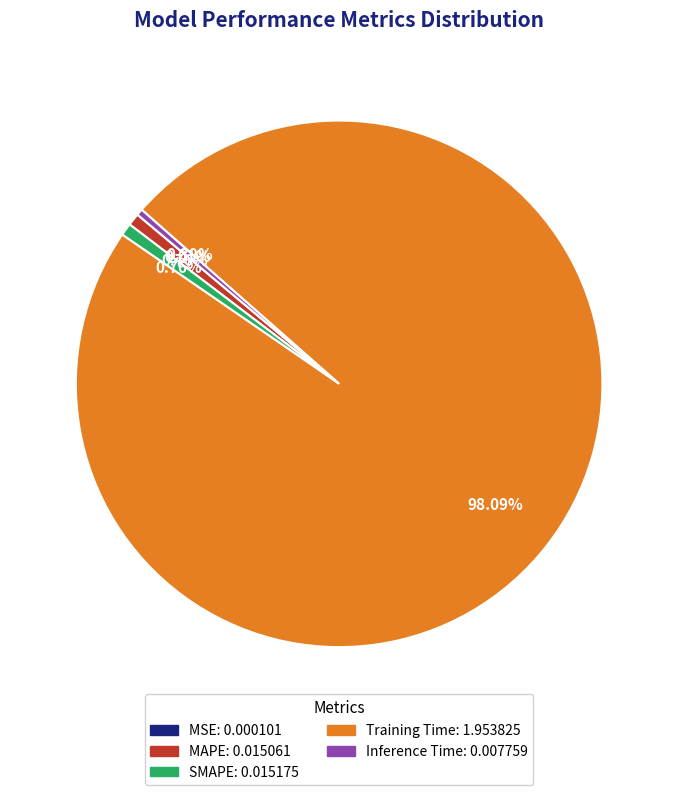

Is the sum of Inference Time and Training Time greater than half?

Yes